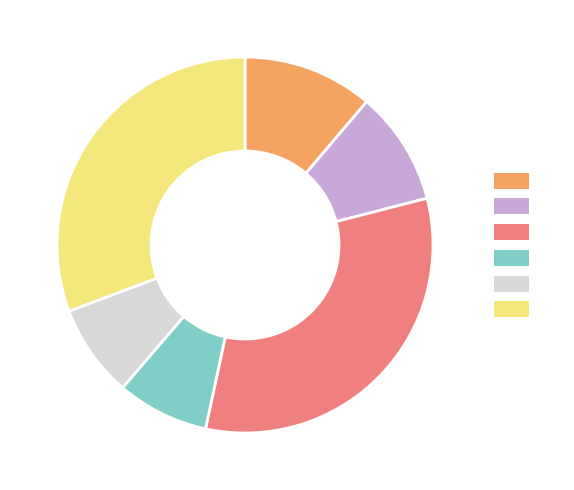

How many slices are in this pie chart?

6